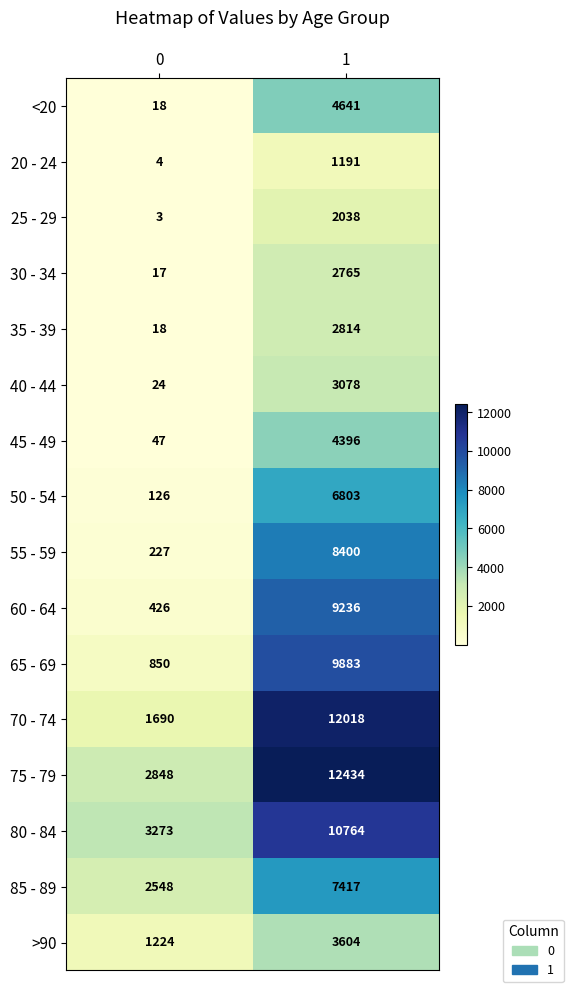

At which category is the sum across all series the highest?

1